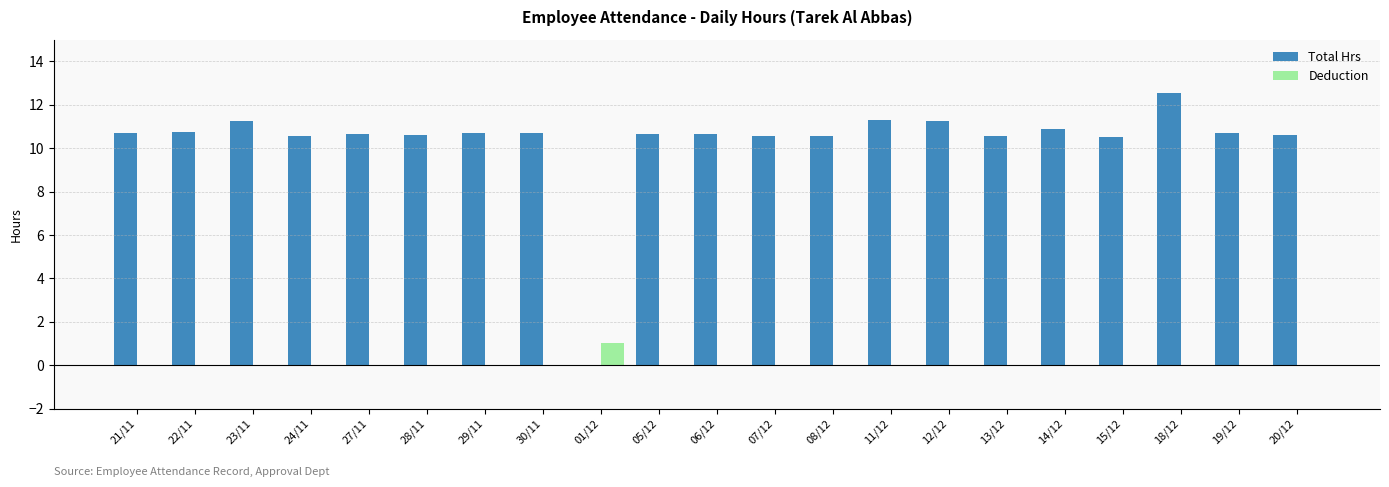

Which series changed the most between 01/12 and 12/12?

Total Hrs